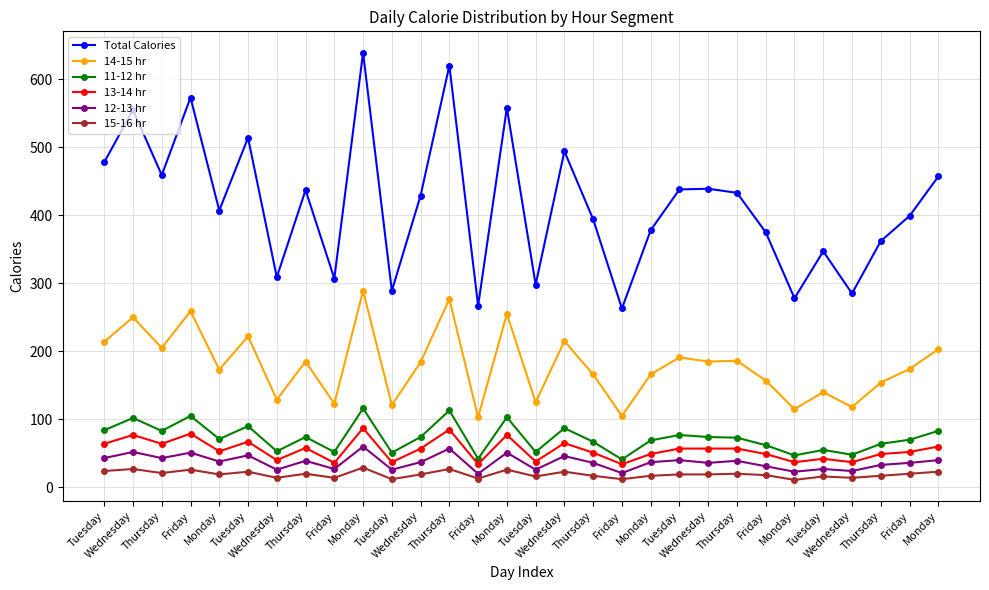

How many data points in 11-12 hr are less than 73?

15